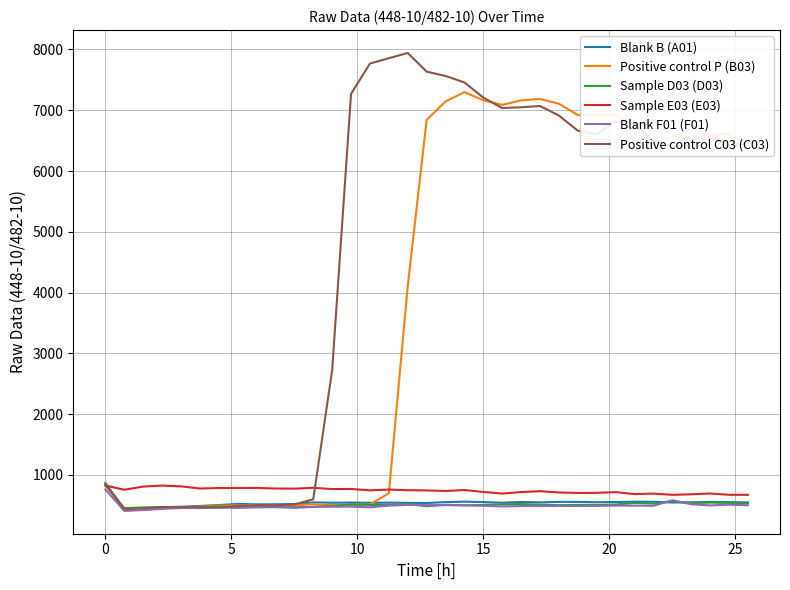

How many lines are shown in the chart?

6